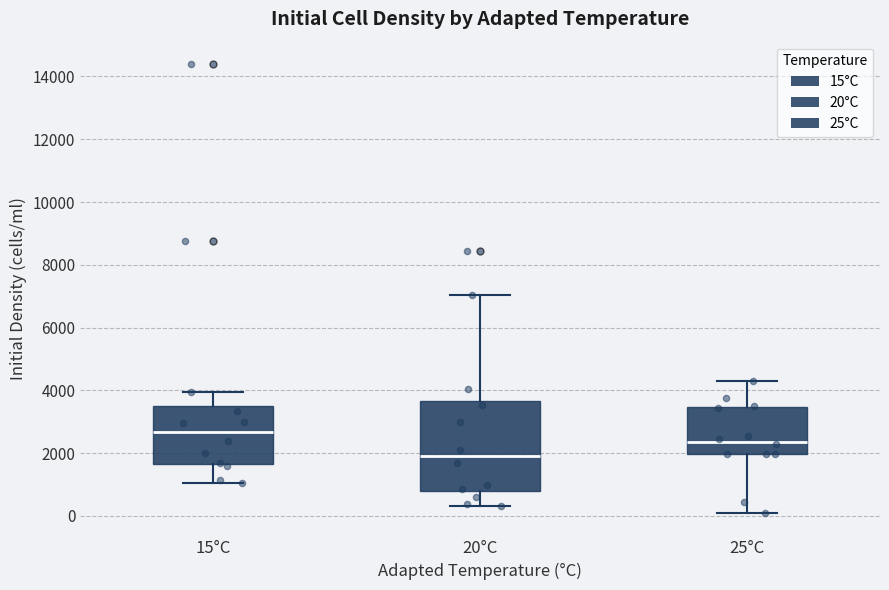

Which box has the highest median line?

15°C